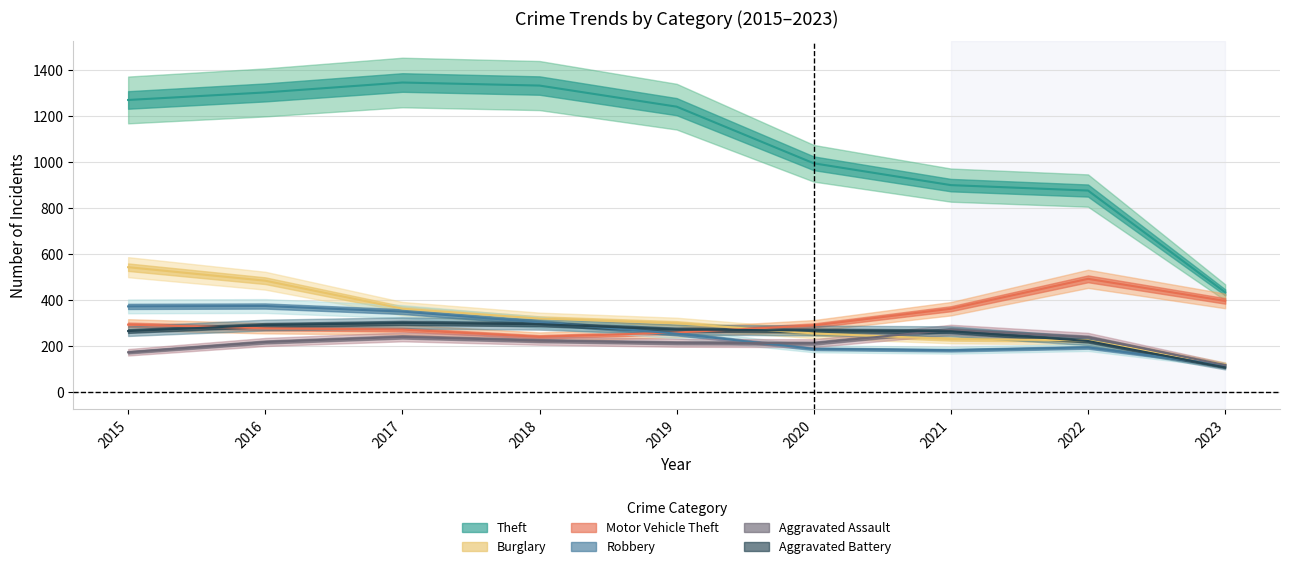

What is the average value of the Burglary series?

316.6